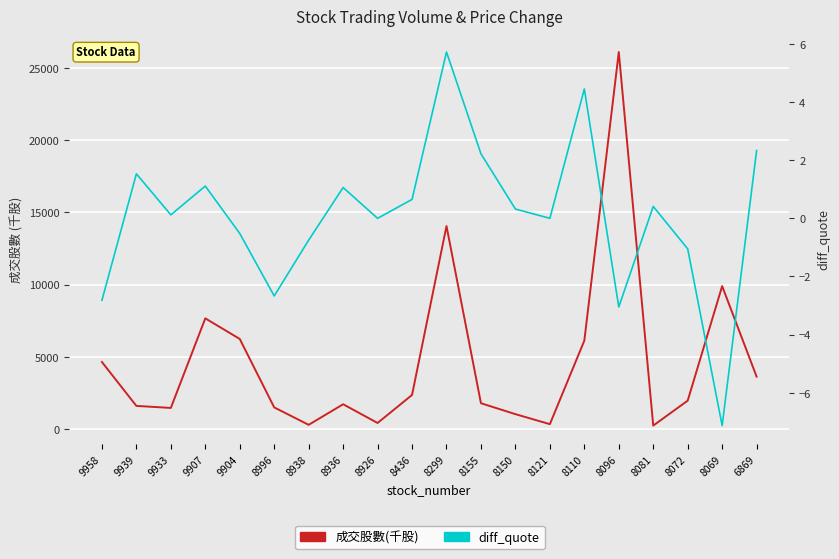

At which category does diff_quote reach its first local peak?

9939